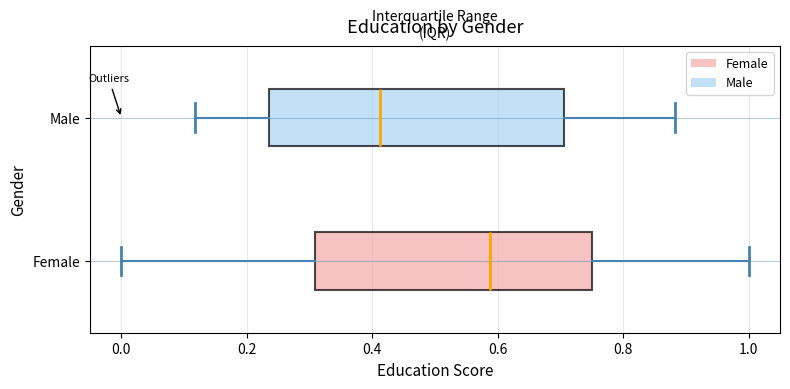

Reading bottom to top, read every box against the x-axis: the position of its median line, the range the box covers, and the ends of its whiskers. The values are not printed on the chart, so give them approximately, as read against the axis.

Female: median 0.58, box 0.30 to 0.76, whiskers 0.00 to 1.00
Male: median 0.42, box 0.24 to 0.70, whiskers 0.12 to 0.88